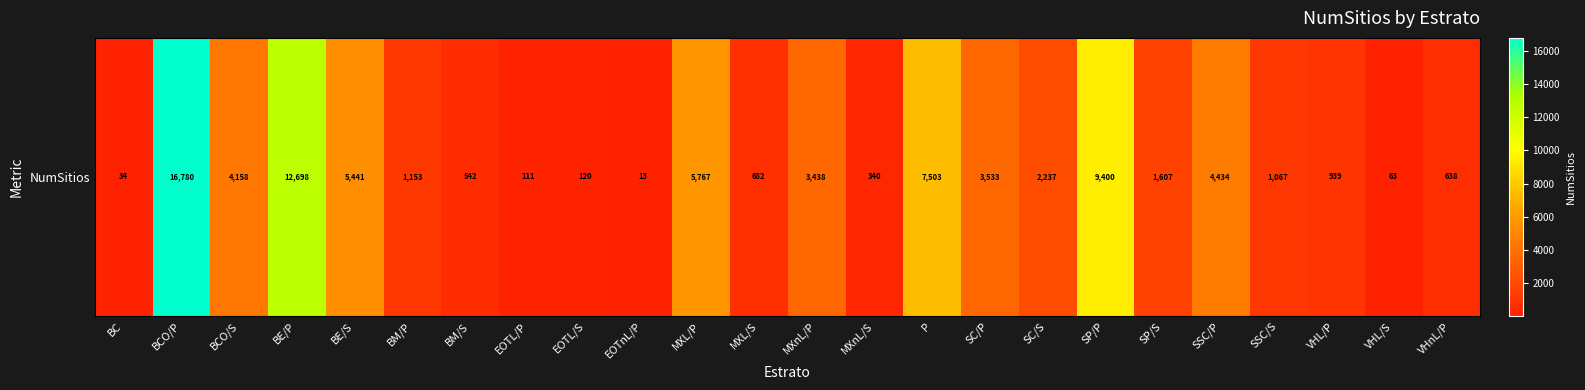

List the labels in order of value, largest first.

BCO/P, BE/P, SP/P, P, MXL/P, BE/S, SSC/P, BCO/S, SC/P, MXnL/P, SC/S, SP/S, BM/P, SSC/S, VHL/P, MXL/S, VHnL/P, BM/S, MXnL/S, EOTL/S, EOTL/P, VHL/S, BC, EOTnL/P